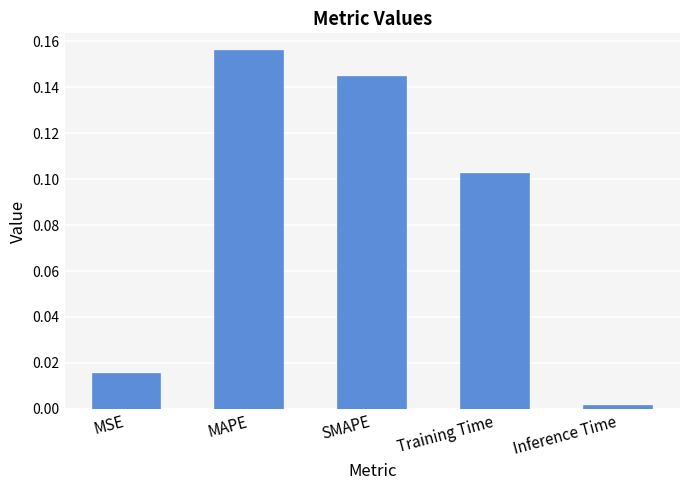

How many bars are there in total?

5